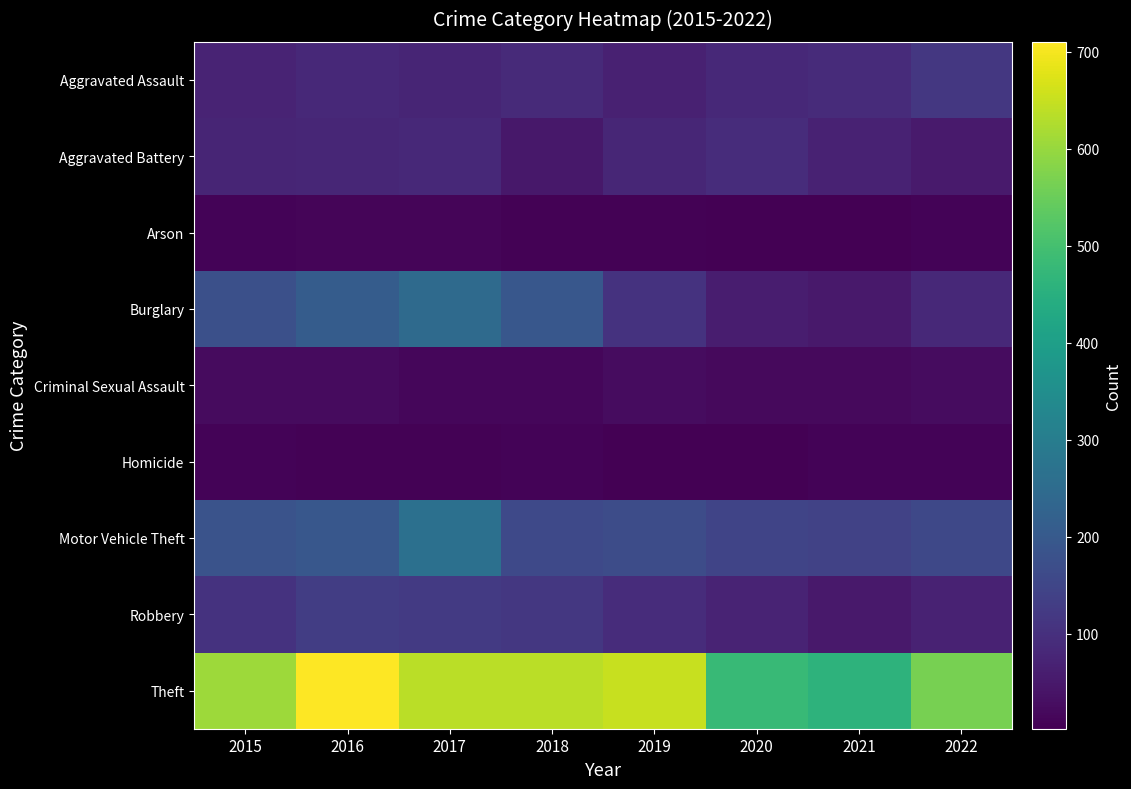

What is the total value across all series at 2022?

1087